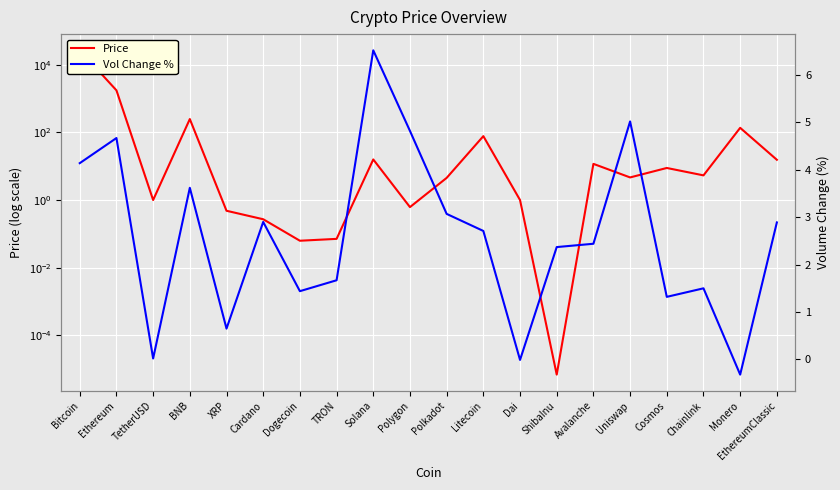

At TRON, list the series in order from largest to smallest.

Vol Change %, Price